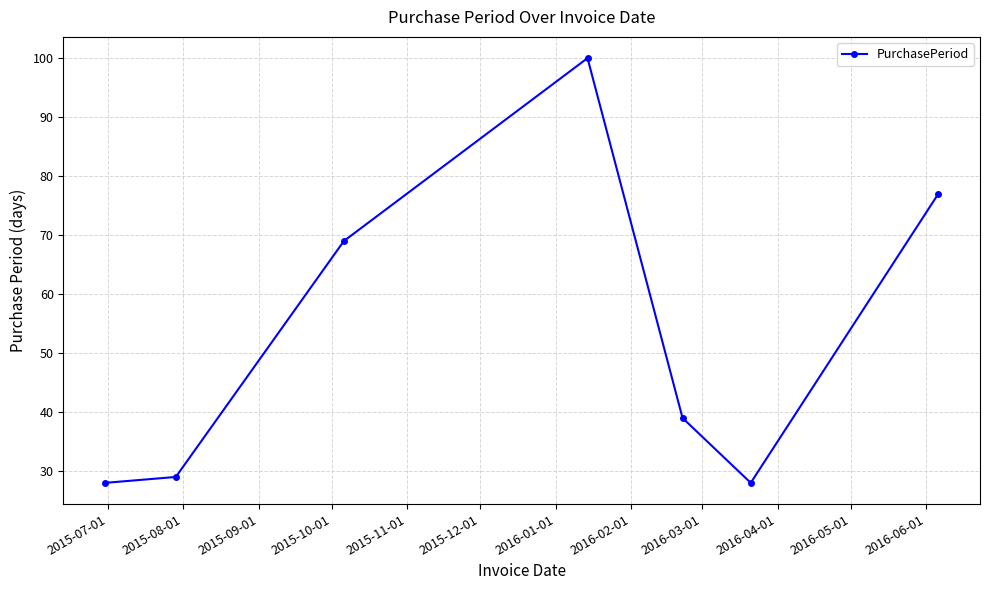

What is the greatest value displayed?

100